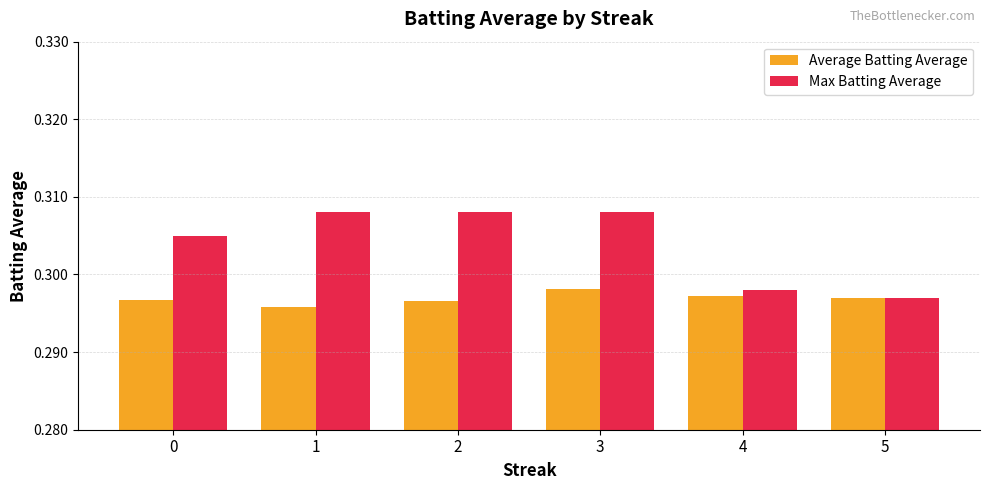

At 2, list the series in order from smallest to largest.

Average Batting Average, Max Batting Average